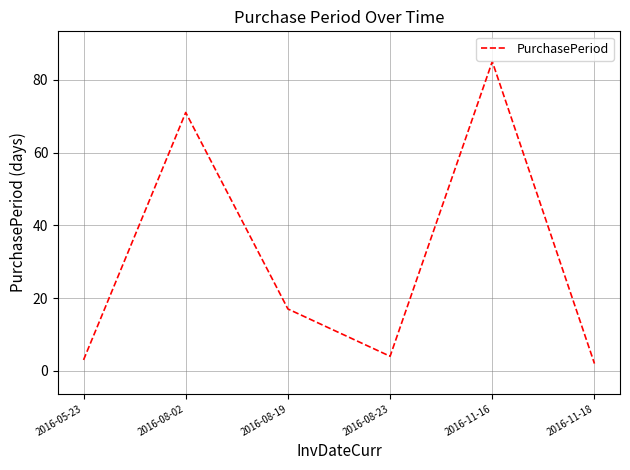

What is the difference between the second highest and minimum values?

69